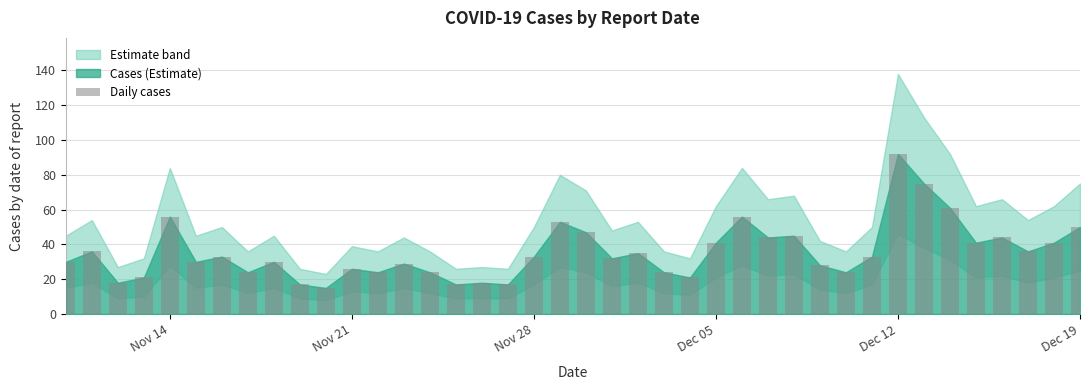

Reading right to left, extract all data points from this chart.

50	41	36	44	41	61	75	92	33	24	28	45	44	56	41	21	24	35	32	47	53	33	17	18	17	24	29	24	26	15	17	30	24	33	30	56	21	18	36	30